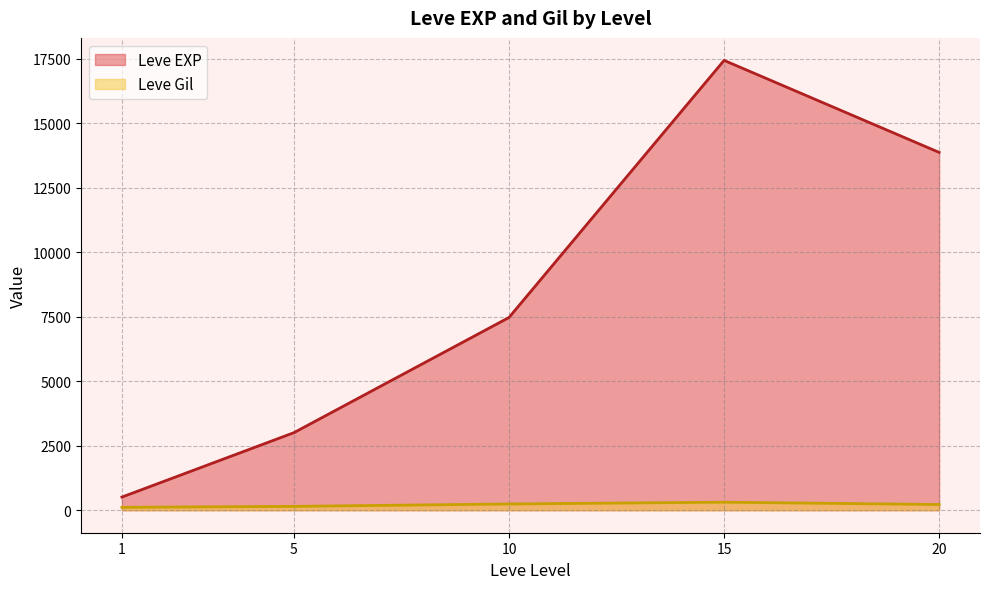

Count the number of categories in the chart.

5